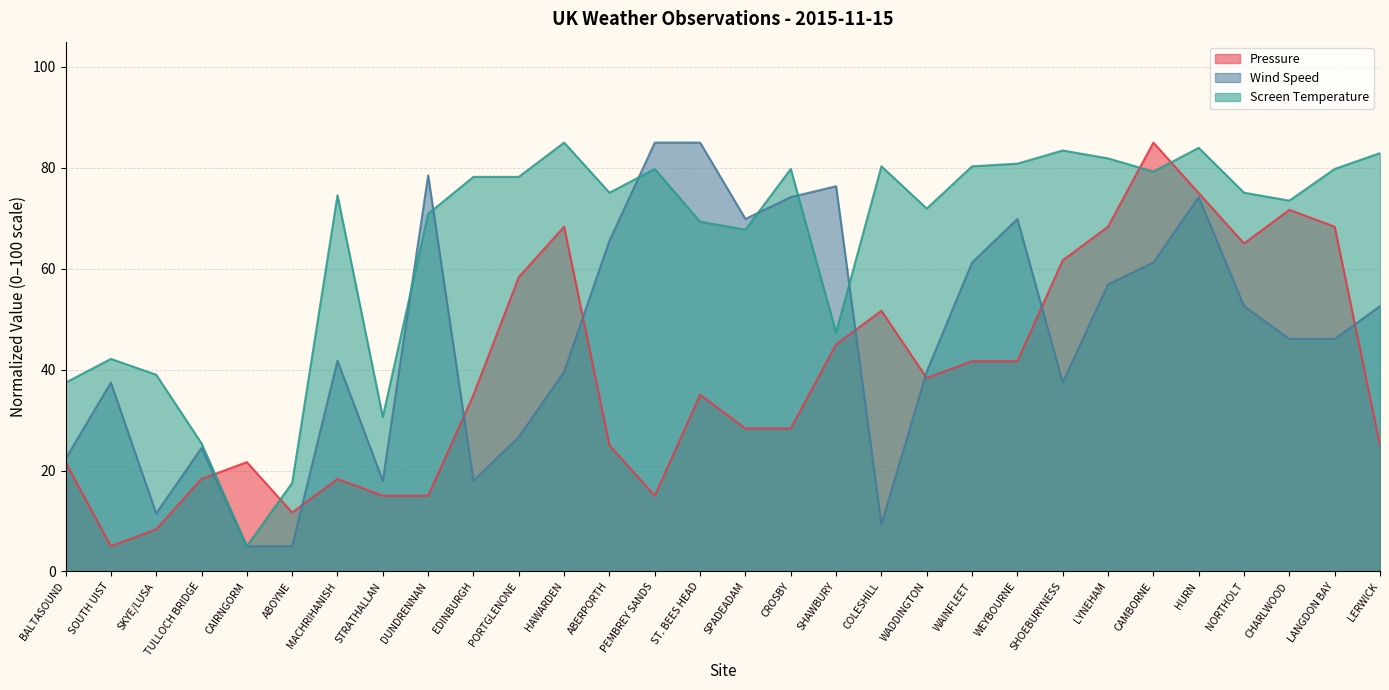

At which category is the sum across all series the highest?

HURN